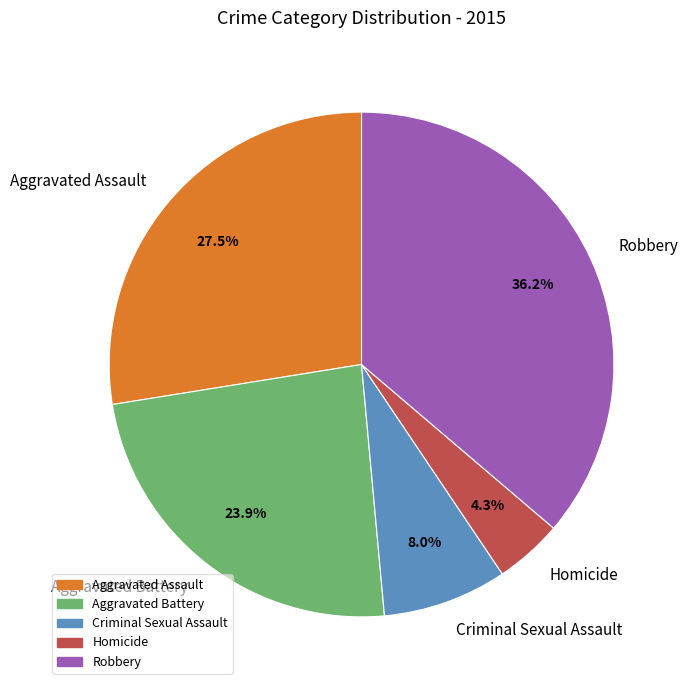

Approximately how many times larger is the value at Homicide compared to Robbery?

0.1